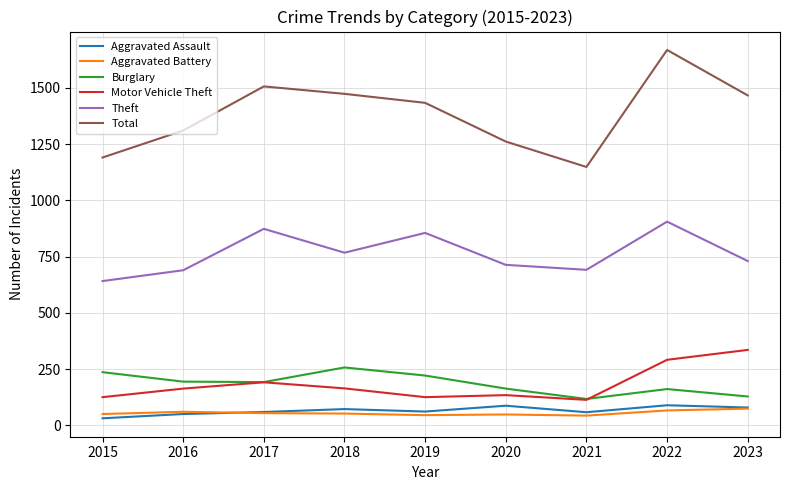

Which series has the widest spread of values?

Total